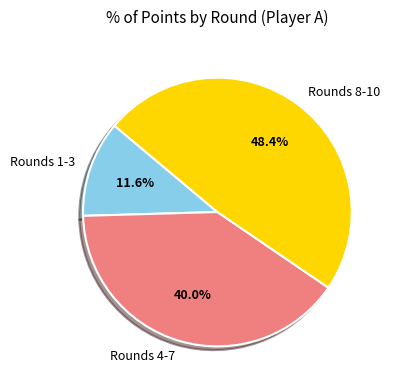

Is Rounds 8-10 the majority of the pie?

No